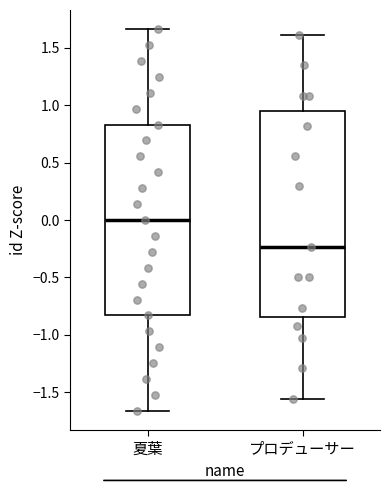

Comparing the boxes themselves (not the whiskers), which one is the tallest?

プロデューサー